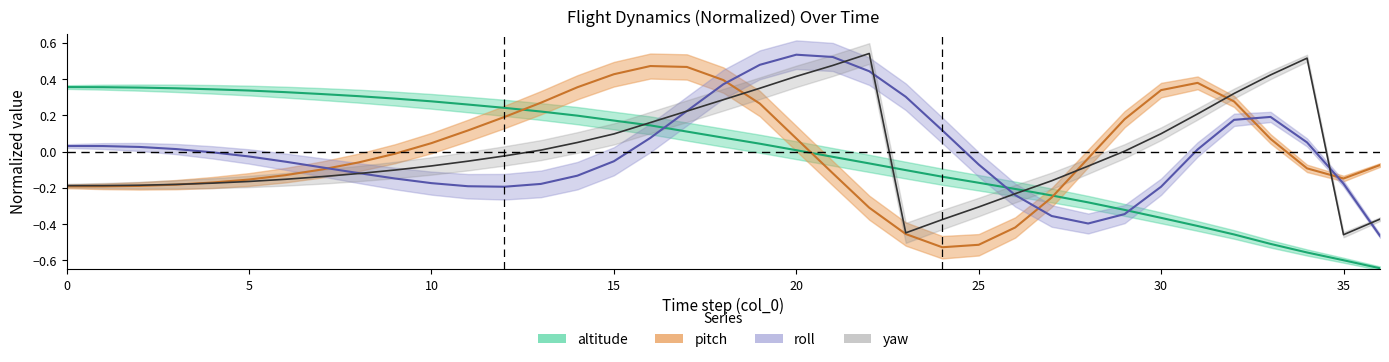

How many intersections are there between roll and altitude?

3